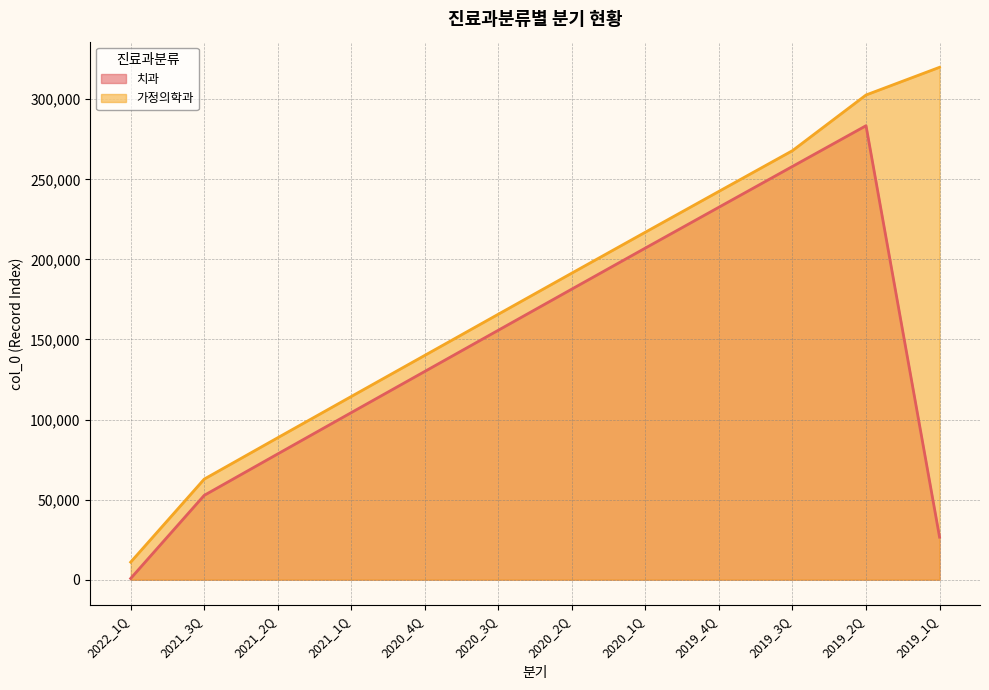

What is the difference between the highest and lowest values at 2021_1Q?

10071